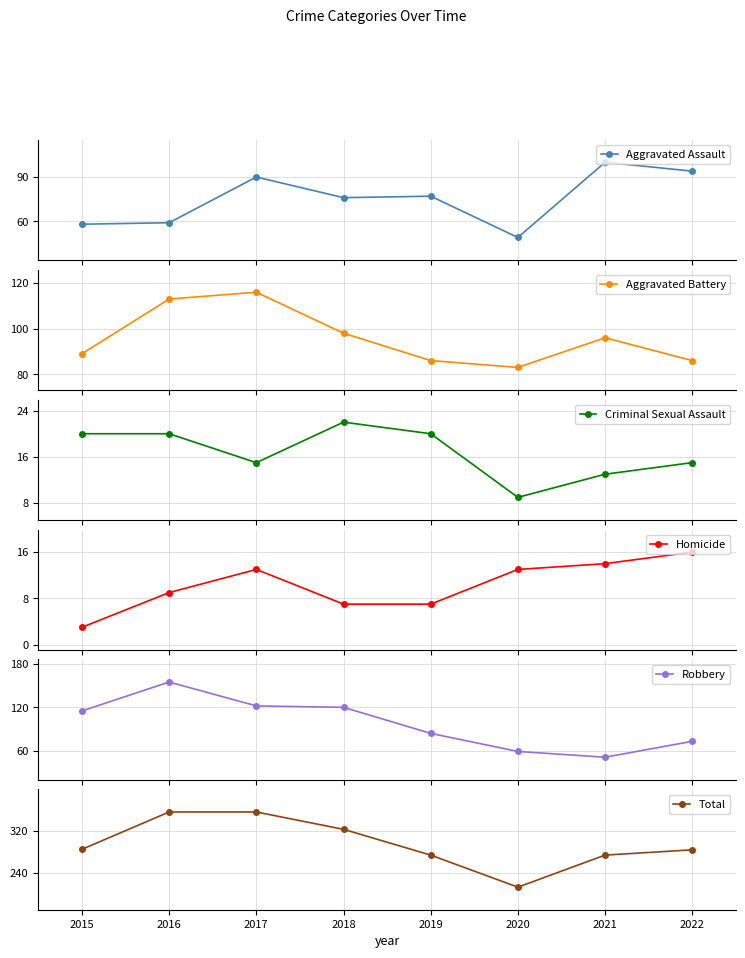

How many lines are shown in the chart?

6